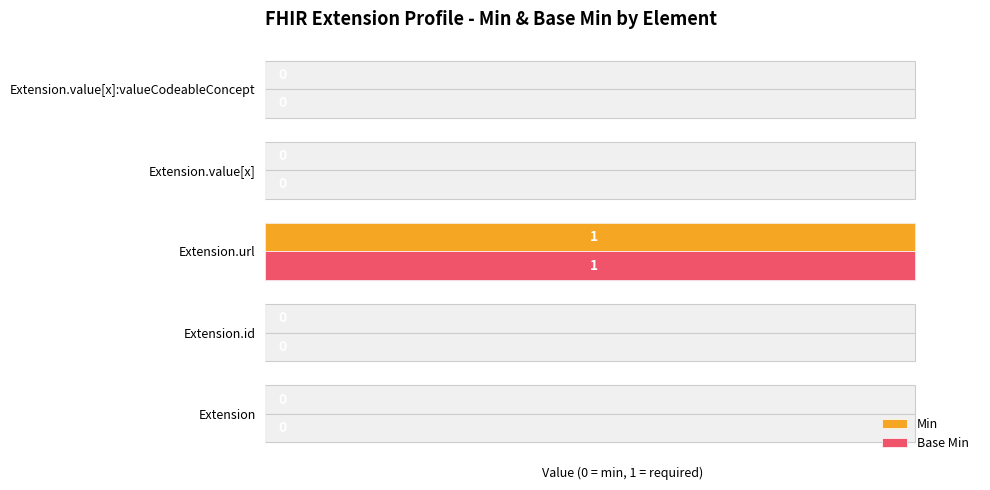

How many groups of bars are there?

5